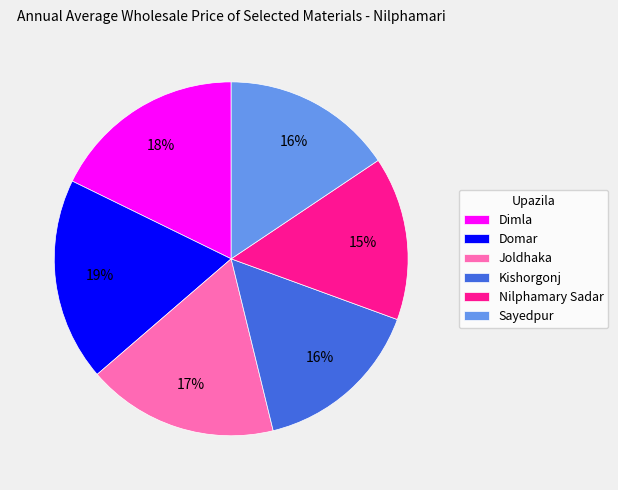

Does Joldhaka account for over 50% of the chart?

No